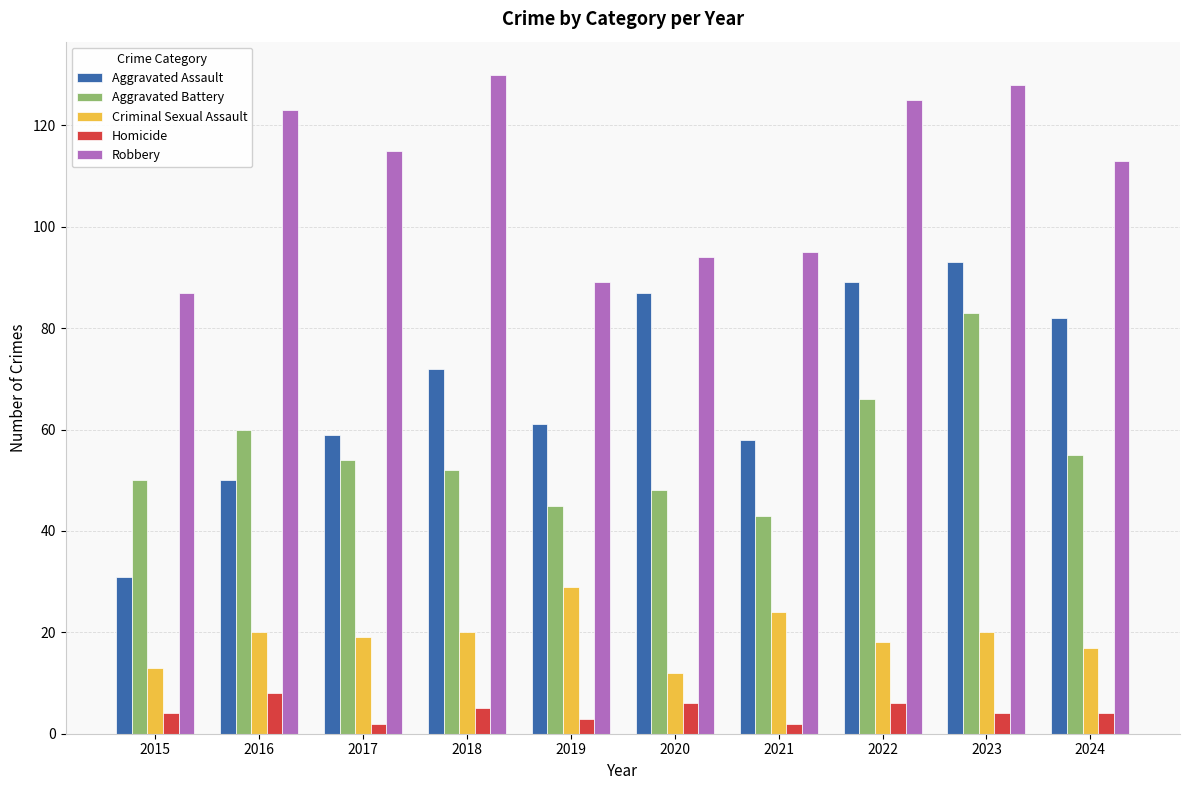

How many groups of bars are there?

10